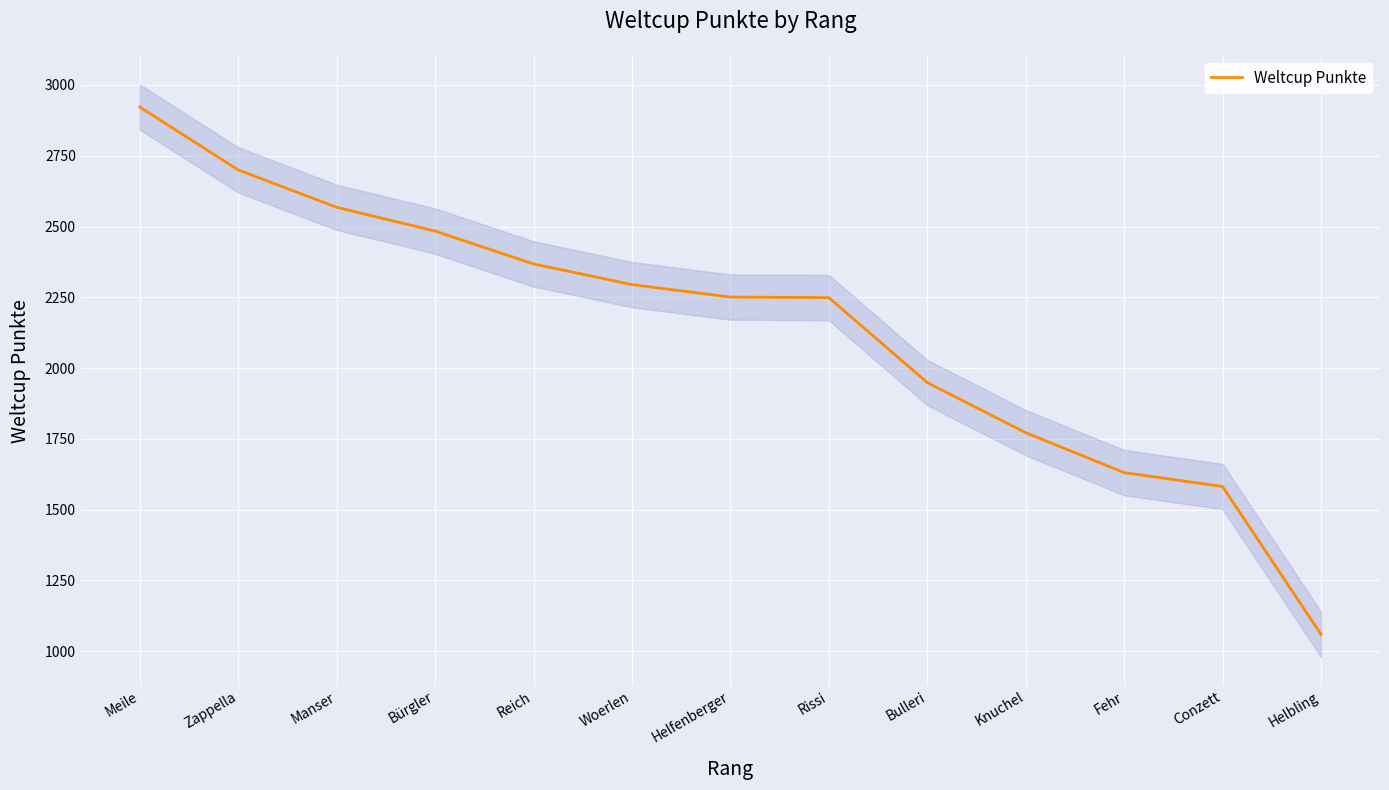

What is the value of the 10th point from the left?

1772